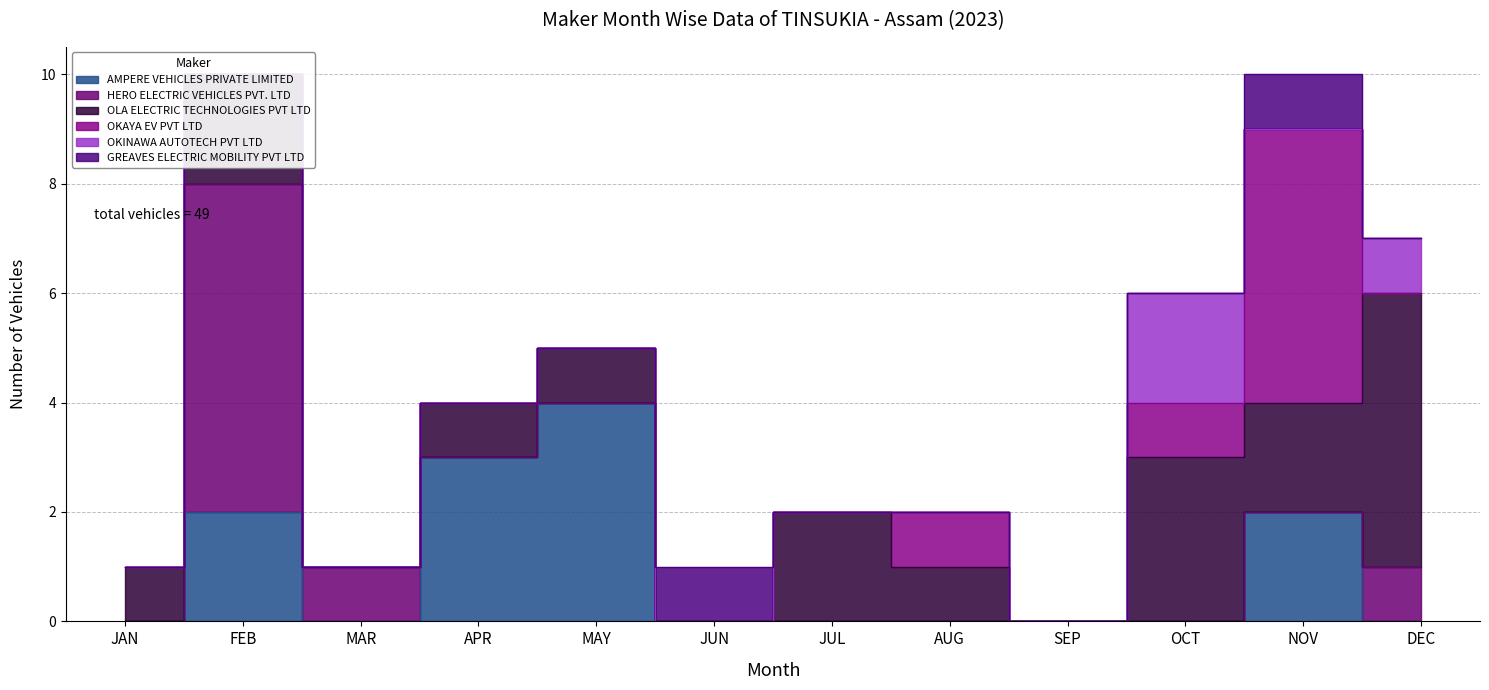

At how many categories does at least one series exceed 4?

3